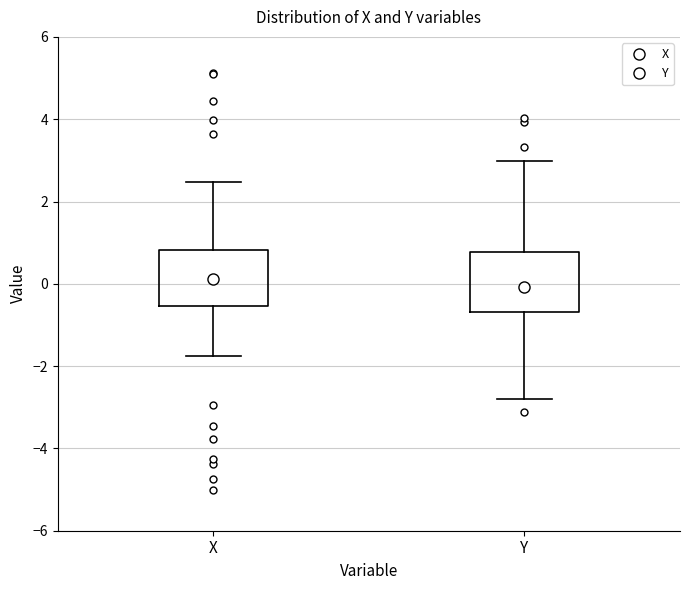

Where does the median line of the box for Y sit on the y-axis? The values are not printed on the chart, so give them approximately, as read against the axis.

0.0